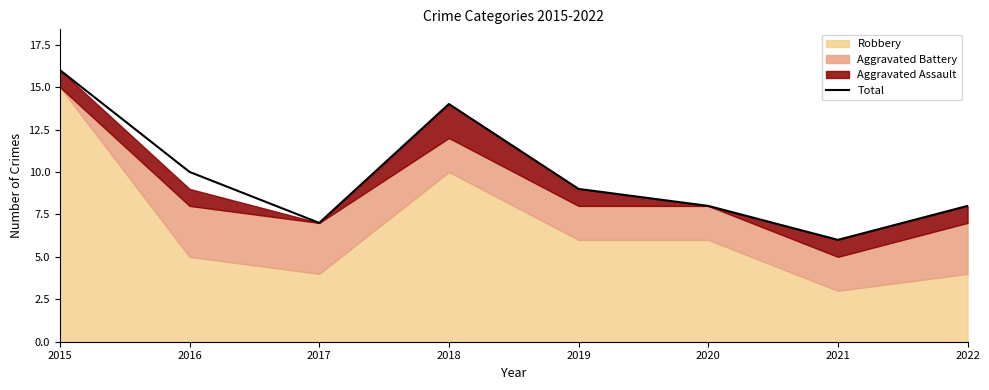

Which category has the highest value in the Total series?

2015